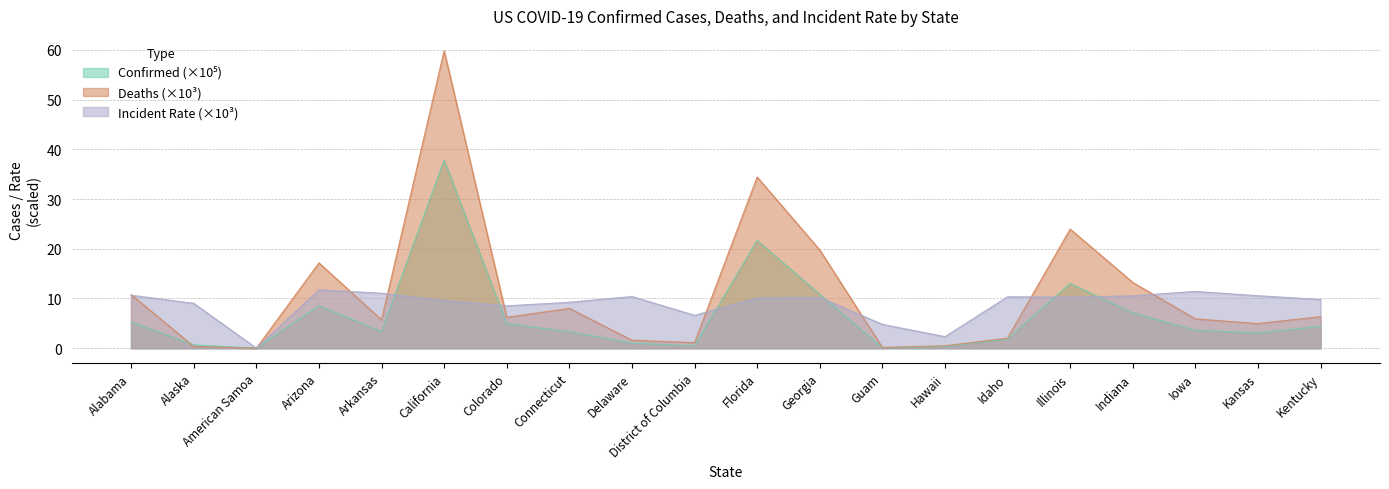

Reading right to left, list all the values displayed in this chart.

Confirmed: Kentucky=4.4	Kansas=3.1	Iowa=3.6	Indiana=7.1	Illinois=13.0	Idaho=1.8	Hawaii=0.3	Guam=0.1	Georgia=10.8	Florida=21.7	District of Columbia=0.5	Delaware=1.0	Connecticut=3.3	Colorado=4.9	California=37.8	Arkansas=3.3	Arizona=8.5	American Samoa=0.0	Alaska=0.7	Alabama=5.2
Deaths: Kentucky=6.3	Kansas=4.9	Iowa=5.9	Indiana=13.2	Illinois=24.0	Idaho=2.0	Hawaii=0.5	Guam=0.1	Georgia=19.8	Florida=34.4	District of Columbia=1.1	Delaware=1.6	Connecticut=8.0	Colorado=6.2	California=59.8	Arkansas=5.7	Arizona=17.2	American Samoa=0.0	Alaska=0.3	Alabama=10.8
Incident_Rate: Kentucky=9.8	Kansas=10.6	Iowa=11.4	Indiana=10.5	Illinois=10.3	Idaho=10.3	Hawaii=2.3	Guam=4.8	Georgia=10.2	Florida=10.1	District of Columbia=6.6	Delaware=10.4	Connecticut=9.2	Colorado=8.5	California=9.6	Arkansas=11.0	Arizona=11.7	American Samoa=0.0	Alaska=9.0	Alabama=10.7